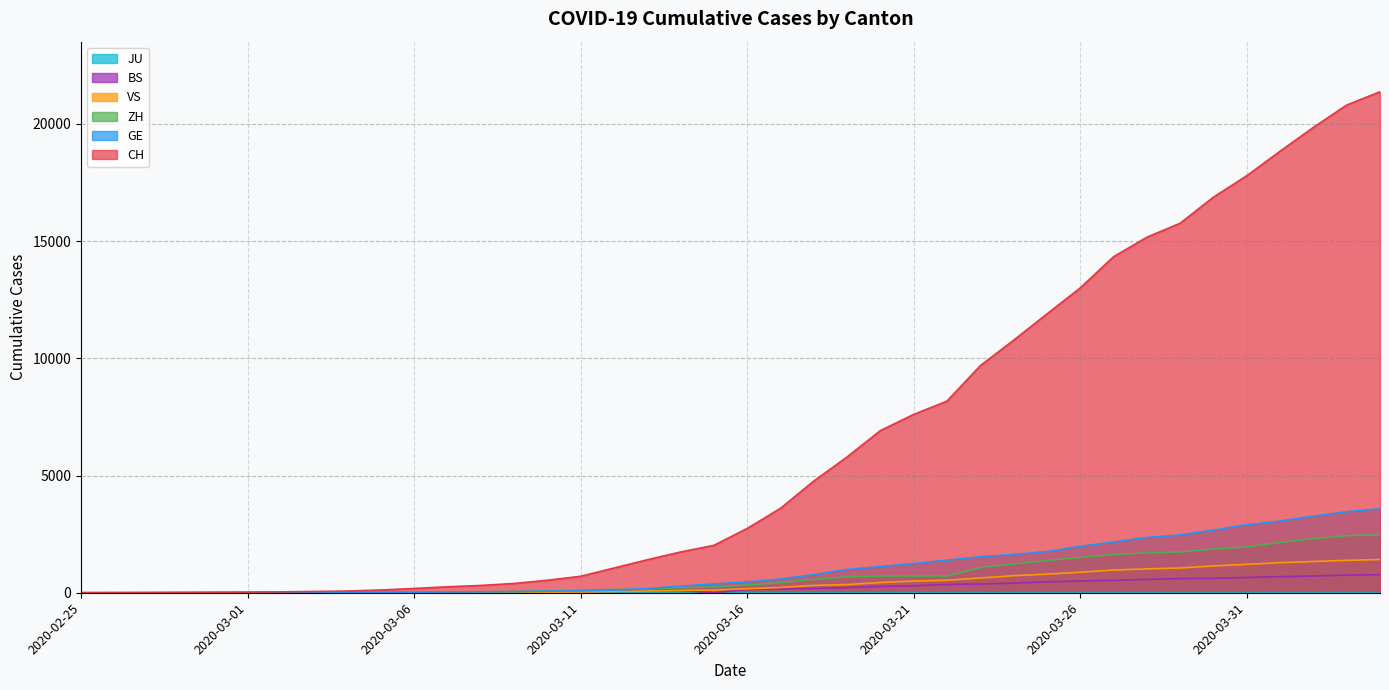

What value does the ZH series have at 2020-03-29, to the nearest 10?

1740